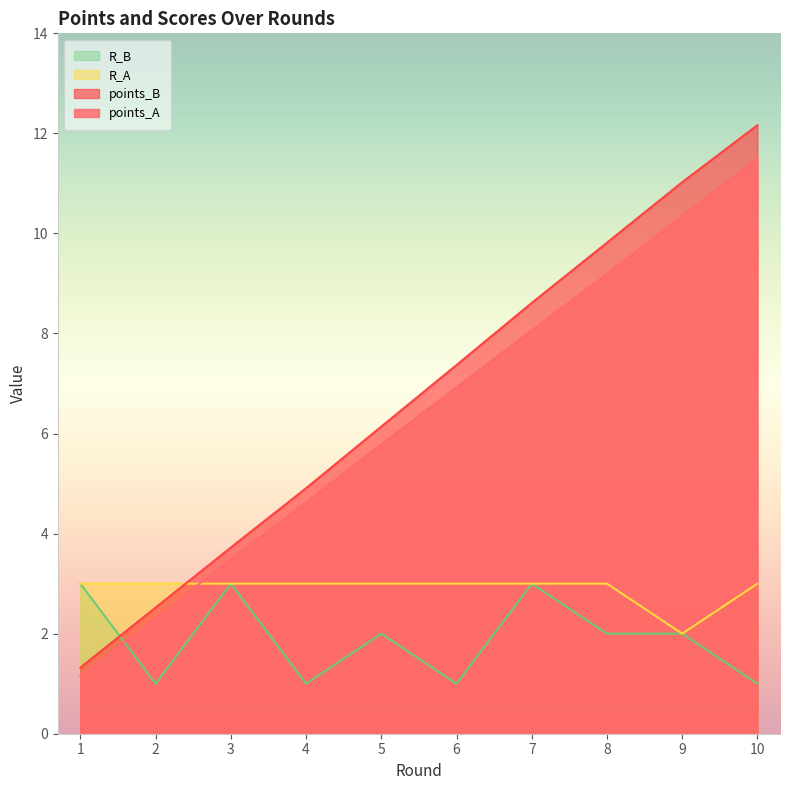

What is the greatest value displayed?

12.2